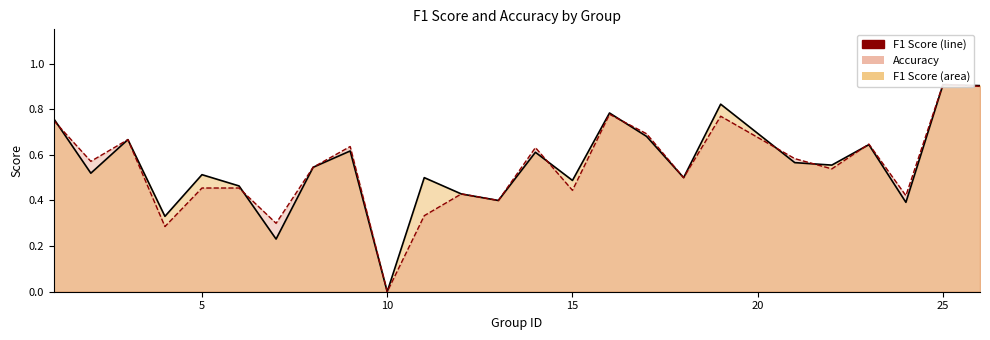

List the series in order of their peak value, highest first.

accuracy, f1